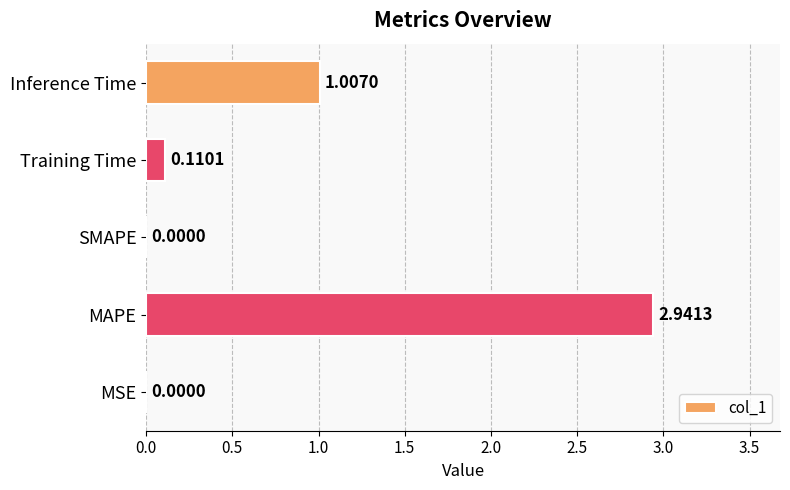

What is the change in value from MAPE to Inference Time?

-1.9